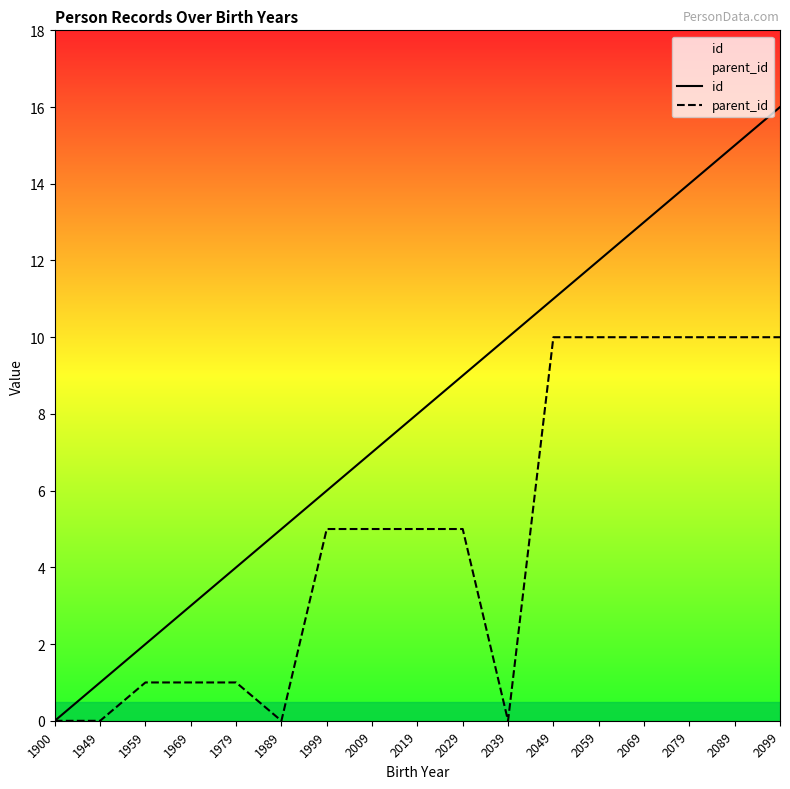

How many series are shown in this chart?

2